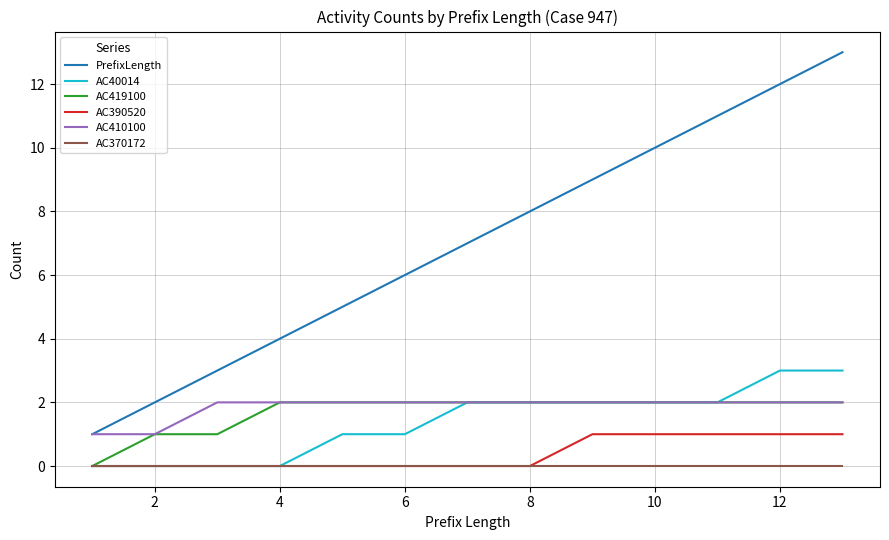

True or false: PrefixLength and AC40014 cross at least once.

False